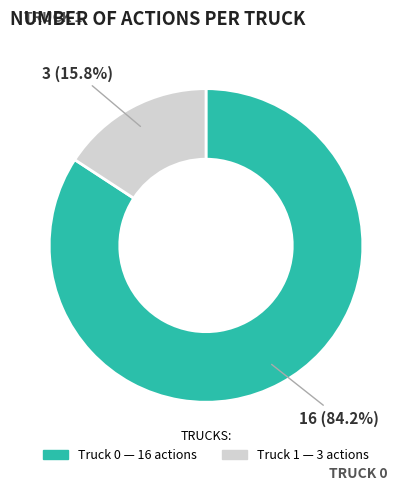

To the nearest percent, what portion does Truck 1 represent?

16%